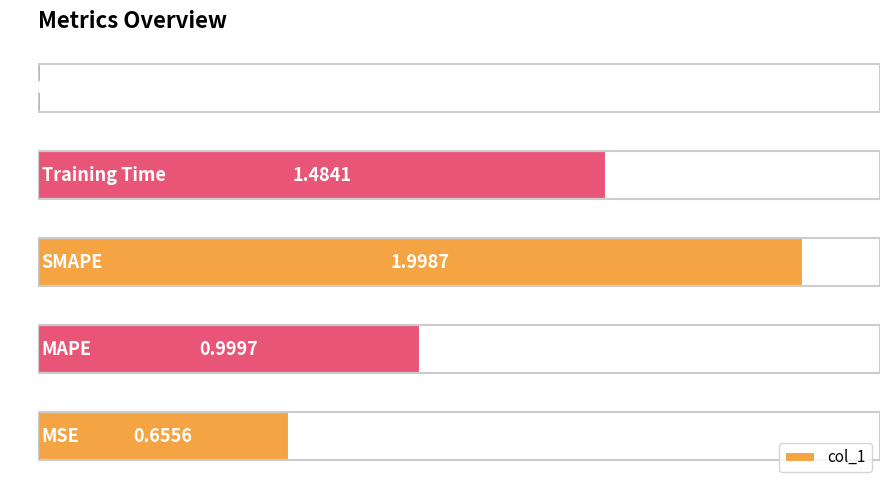

What is the greatest value displayed?

2.0